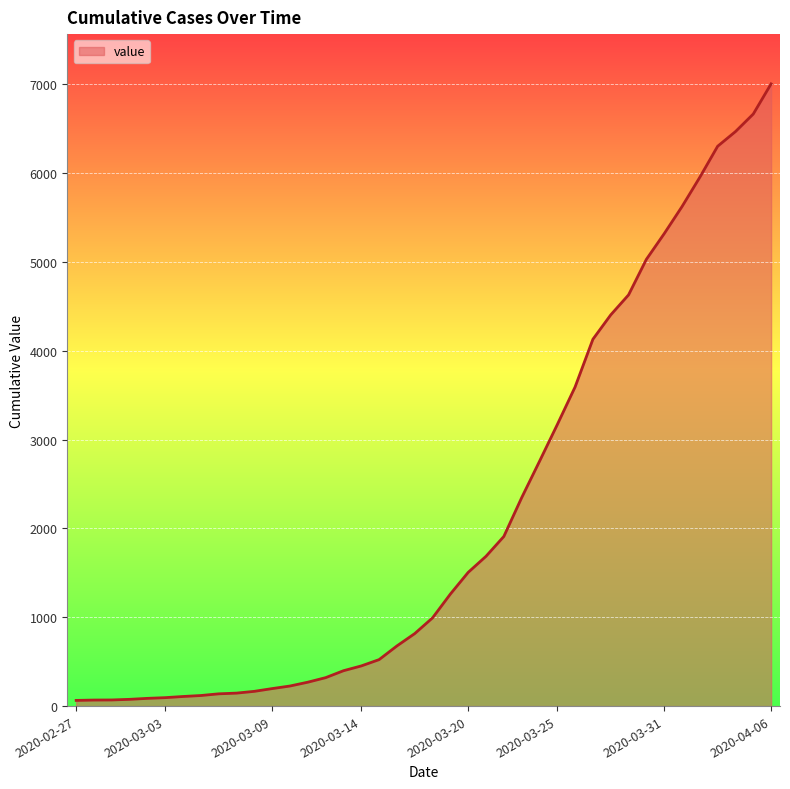

What is the difference between the maximum and minimum values?

6939